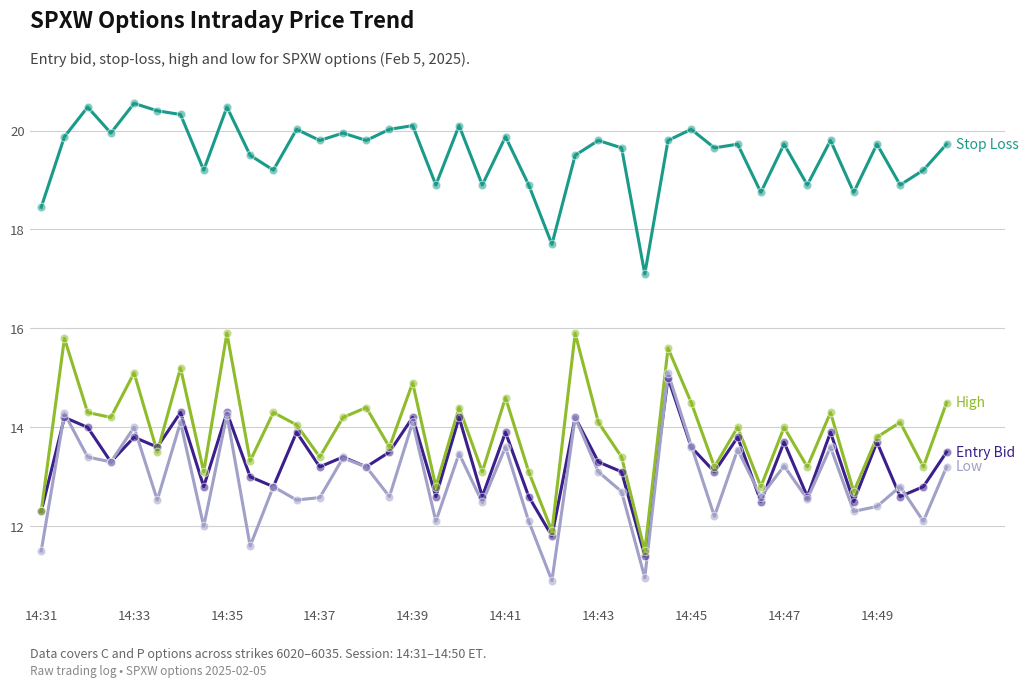

What is the minimum value shown in the chart?

10.9